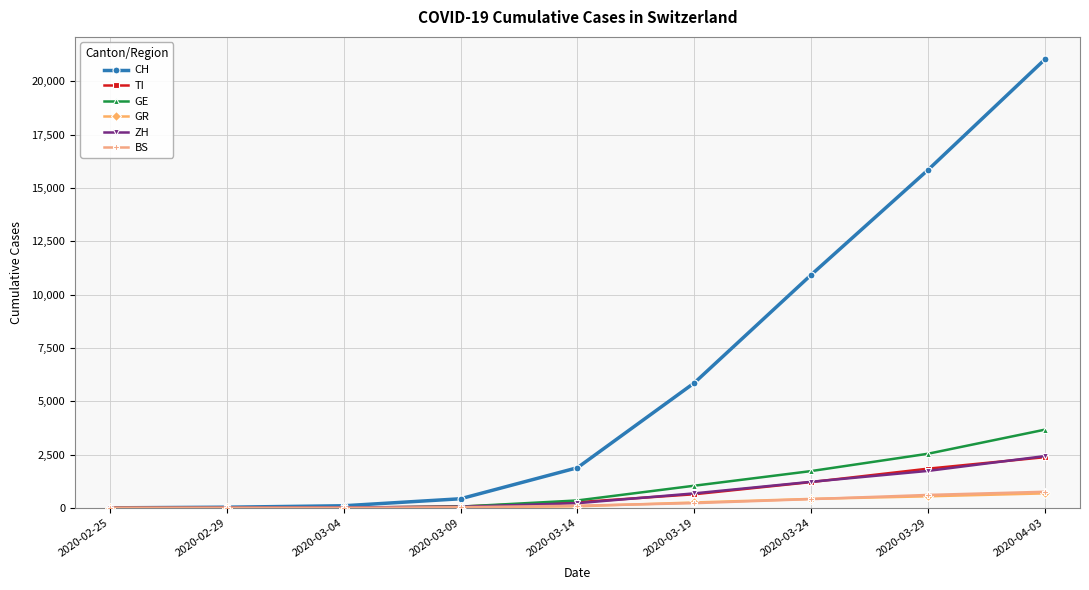

Which series ends up on top after the final intersection of BS and GR?

BS